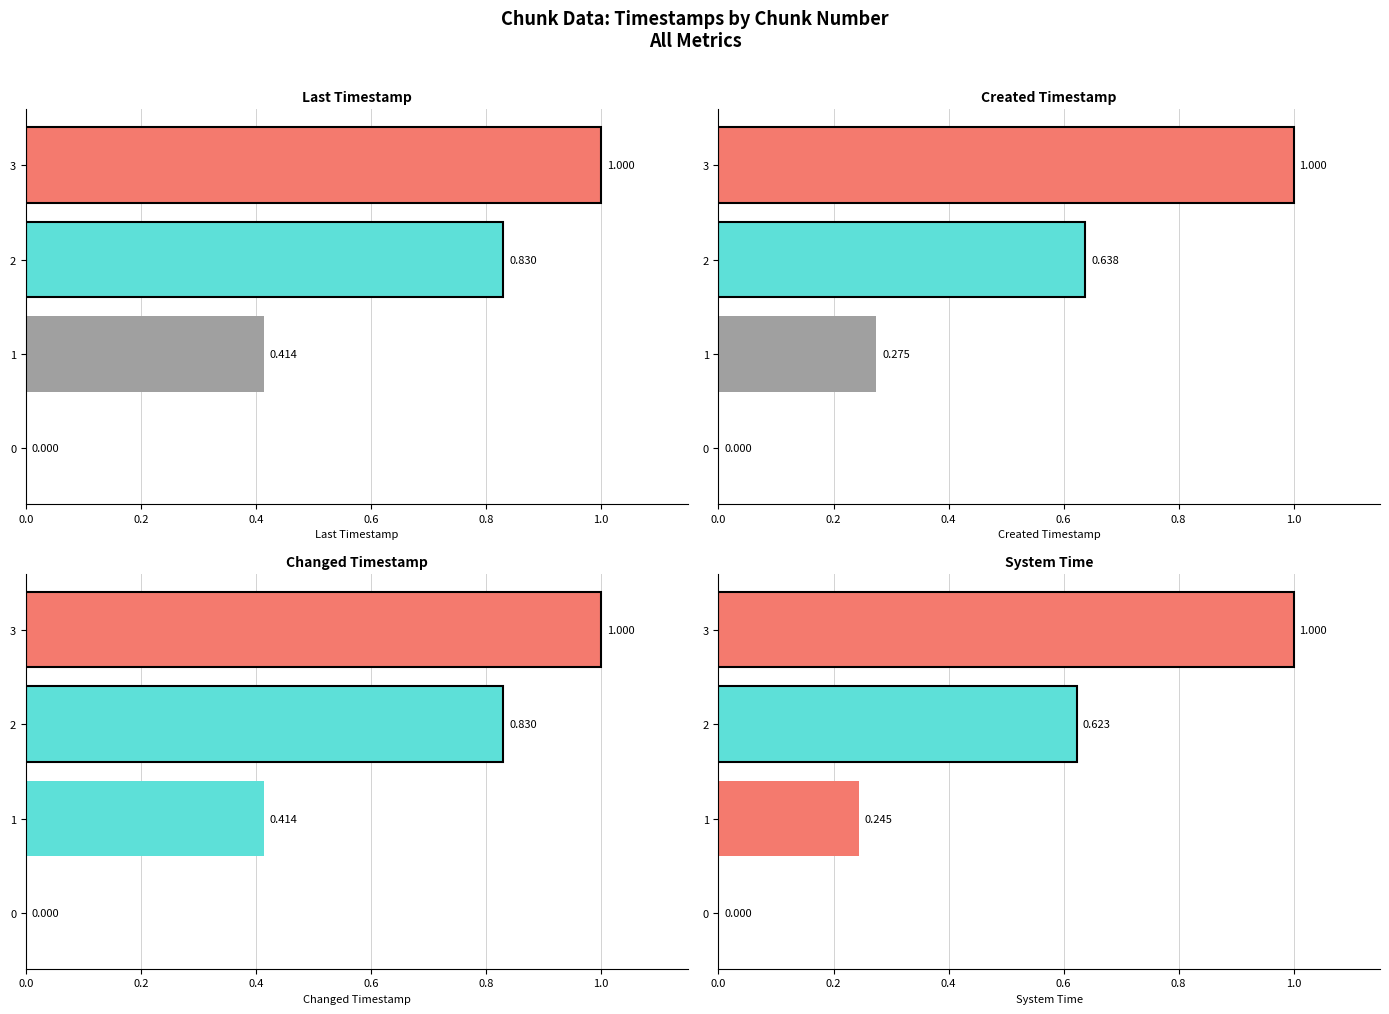

The changed_timestamp series shows 1.4 at 2. True or false?

False